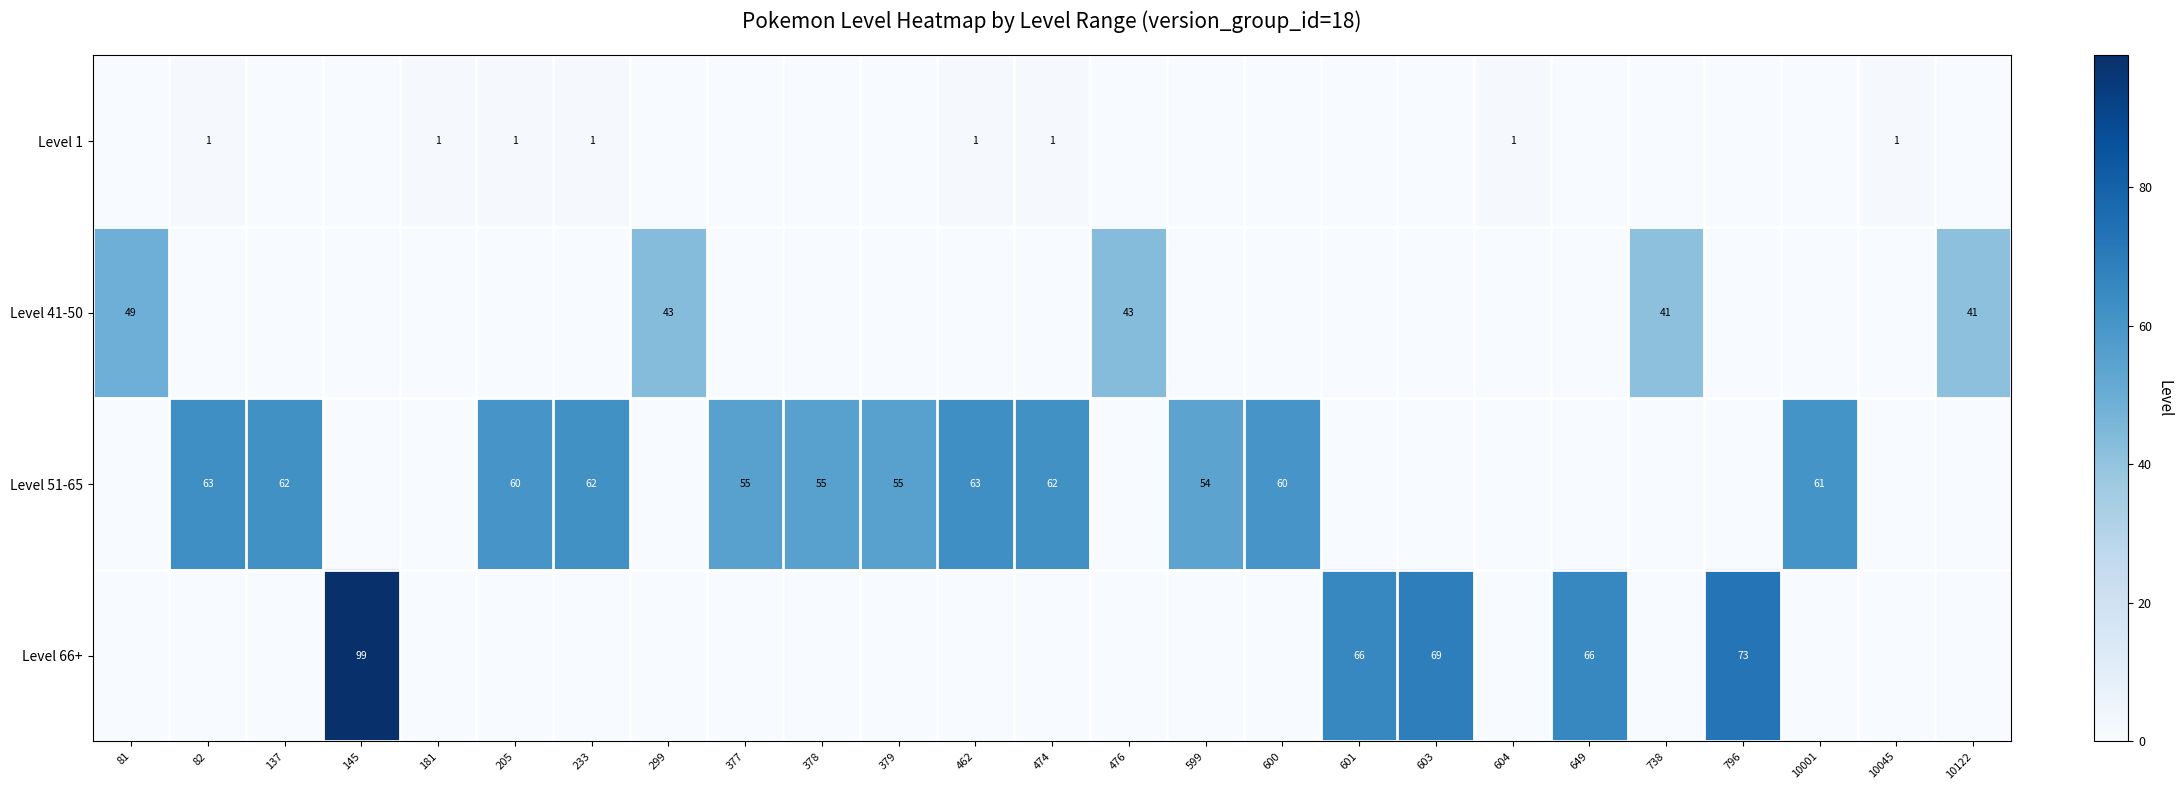

Which category has the highest value across all series?

145